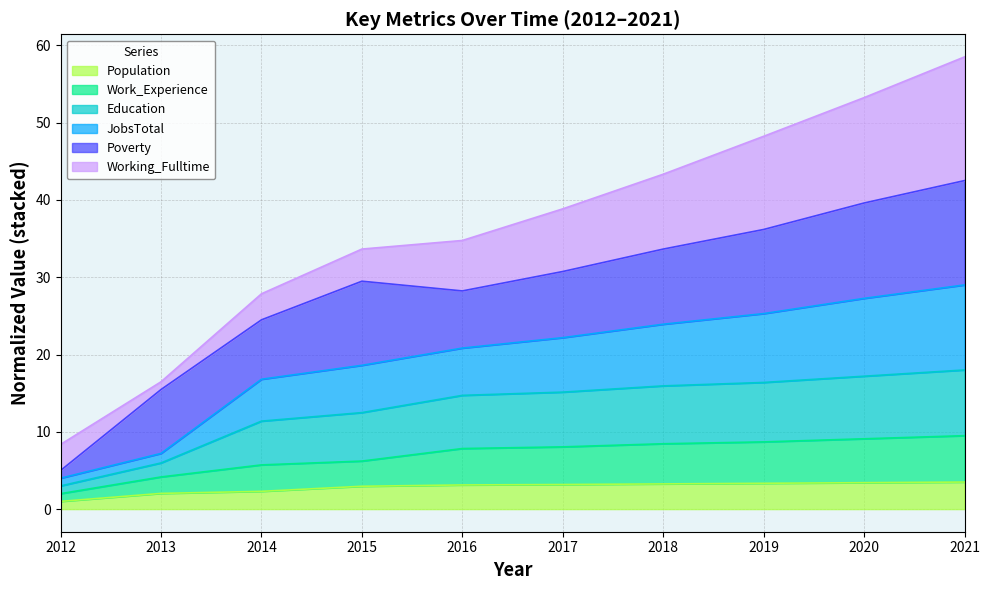

Is the value of Education at 2017 greater than the value of Population at 2013?

Yes